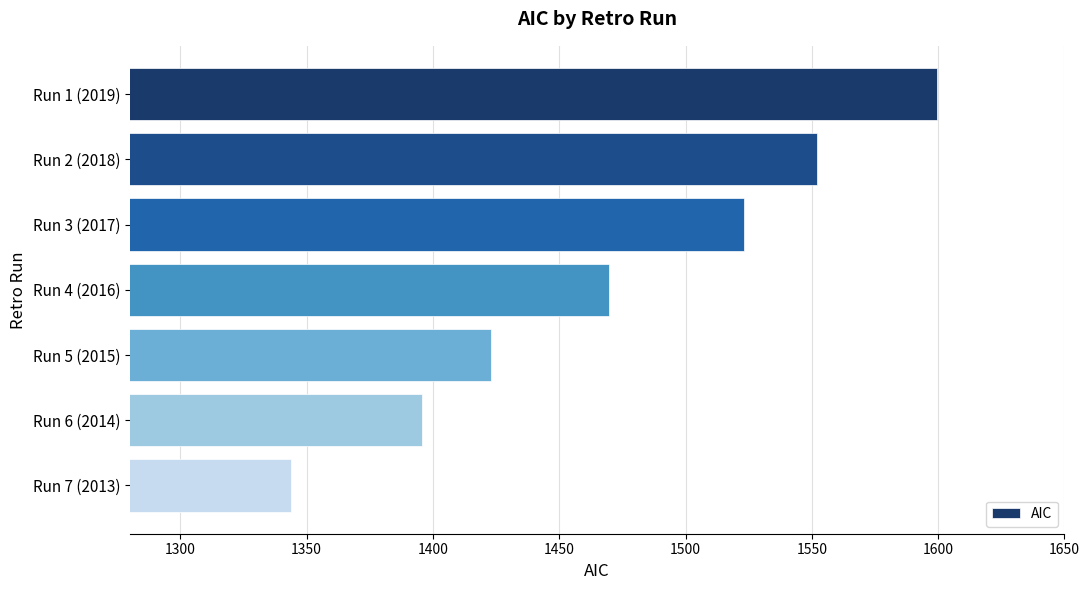

What is the ratio of the value at Run 5 (2015) to the value at Run 3 (2017)?

0.9